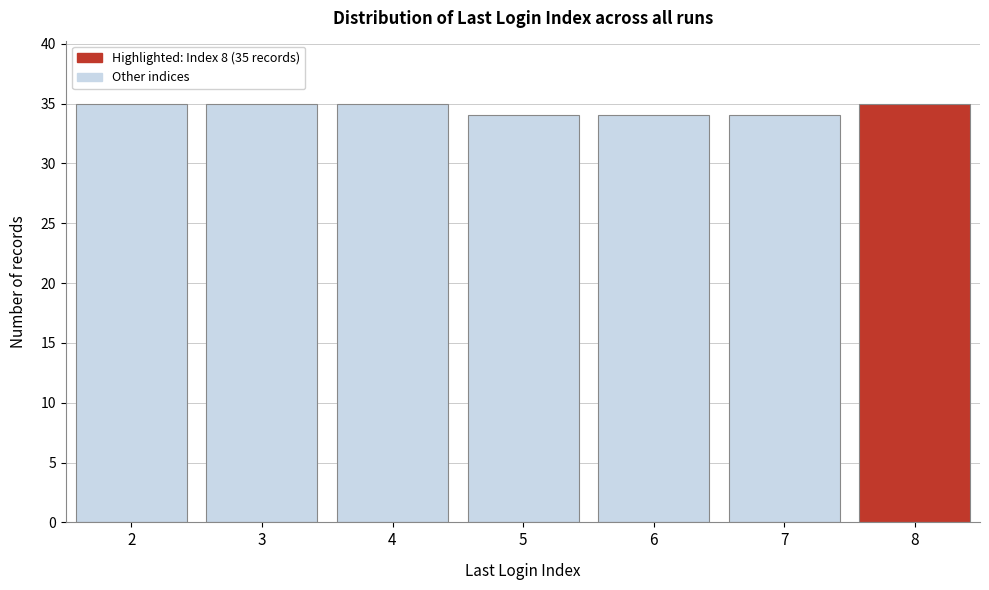

Reading left to right, list all the values displayed in this chart.

2=35	3=35	4=35	5=34	6=34	7=34	8=35